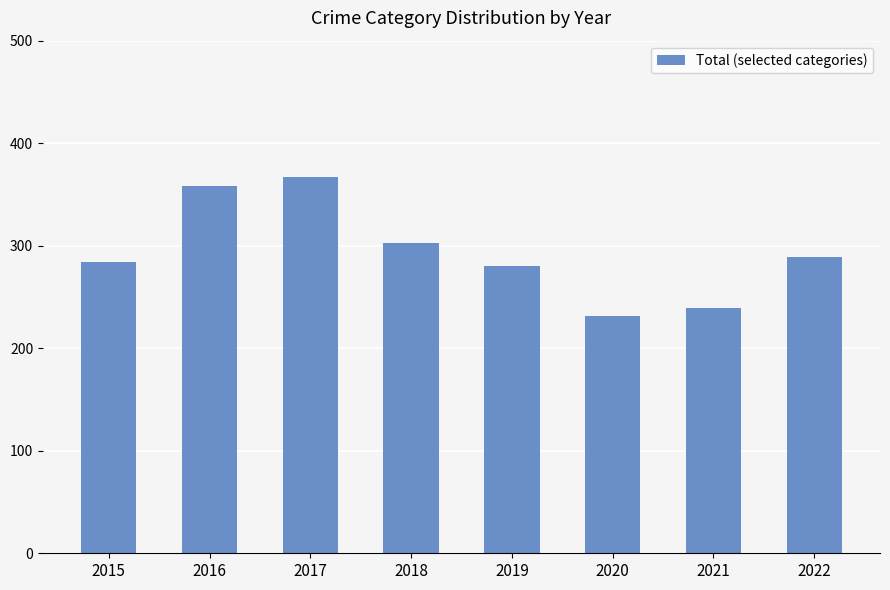

Where does the data first go above 289?

2016